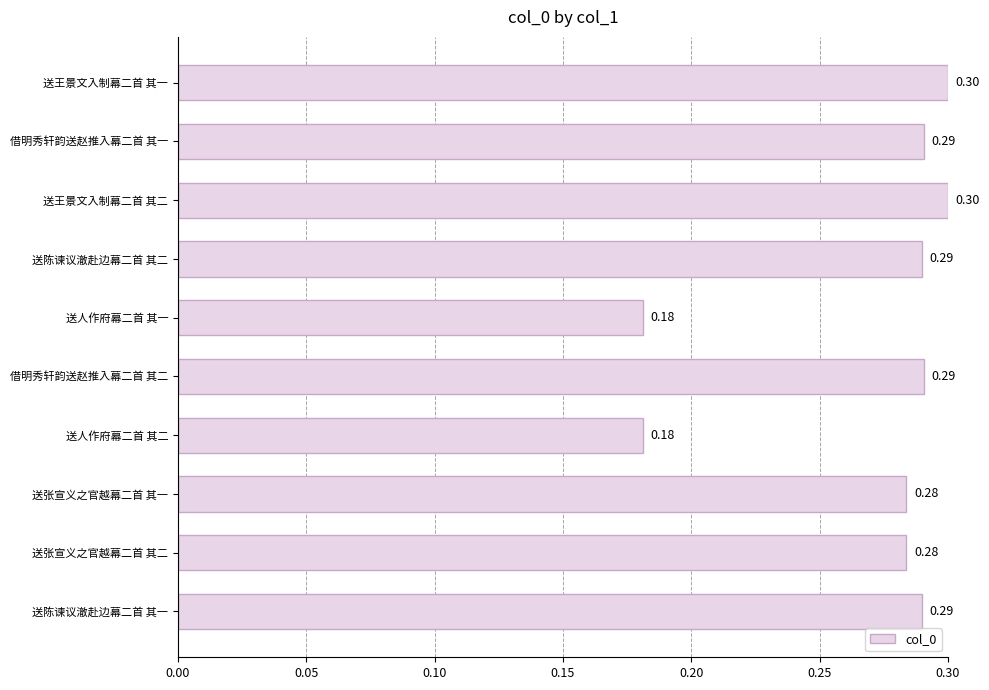

What is the sum of all values?

2.7